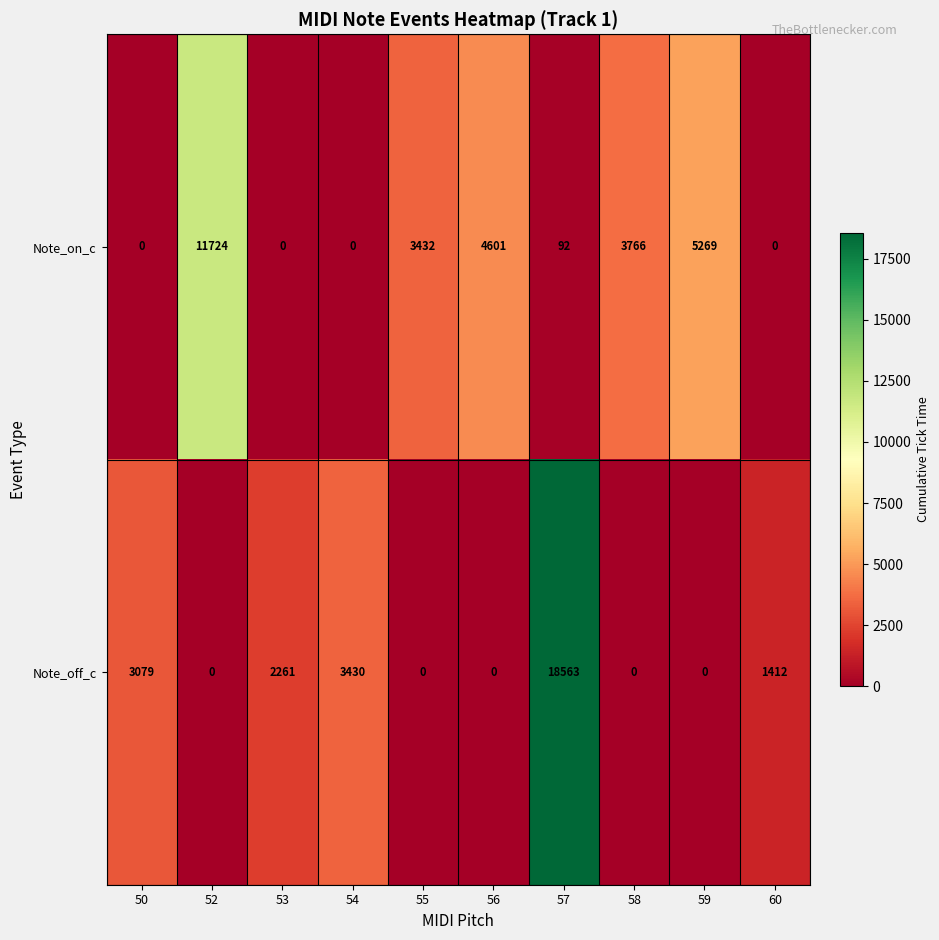

What is the maximum value shown in the chart?

18563